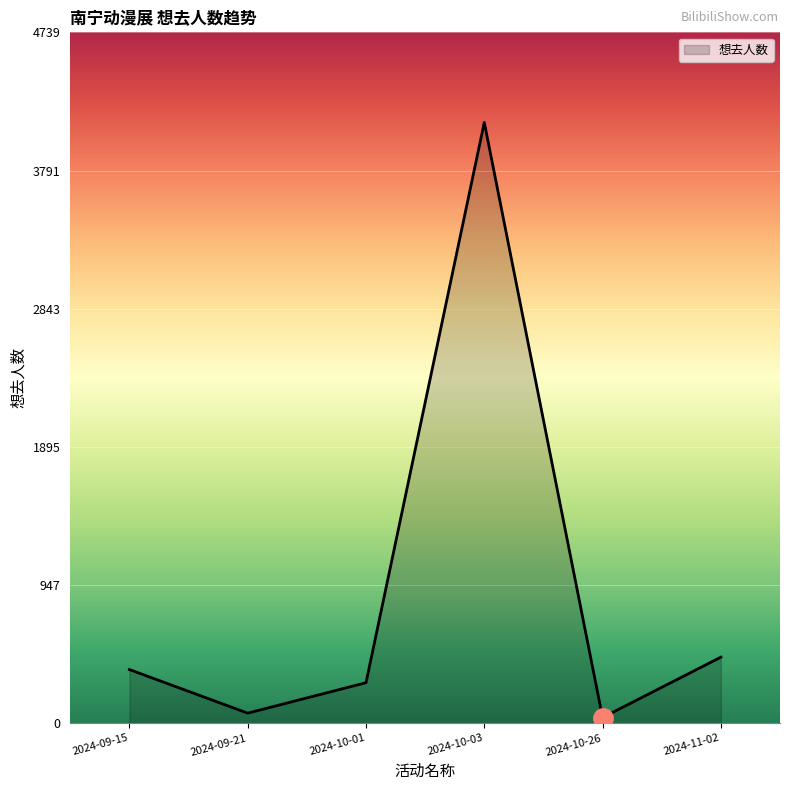

Reading right to left, extract all data points from this chart.

453	39	4121	278	69	368